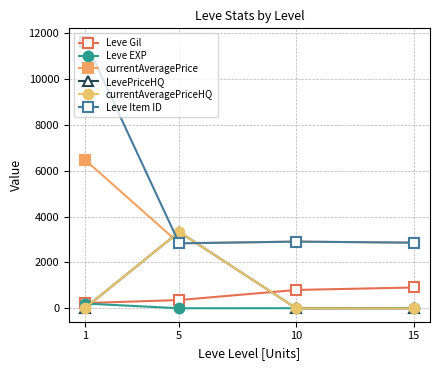

The Leve Item ID series shows 2862.5 at 15. True or false?

True